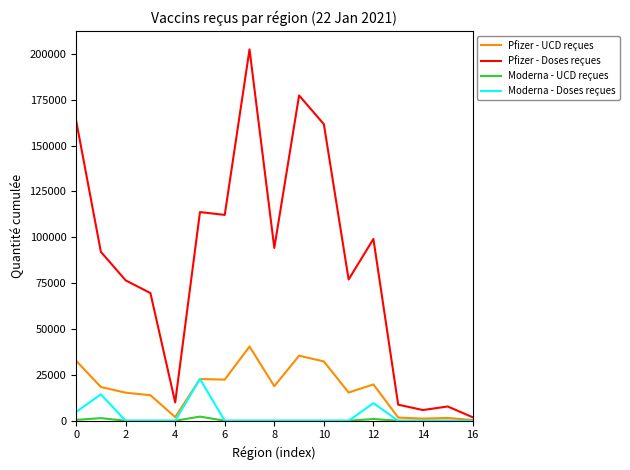

How many categories are shown in the chart?

17